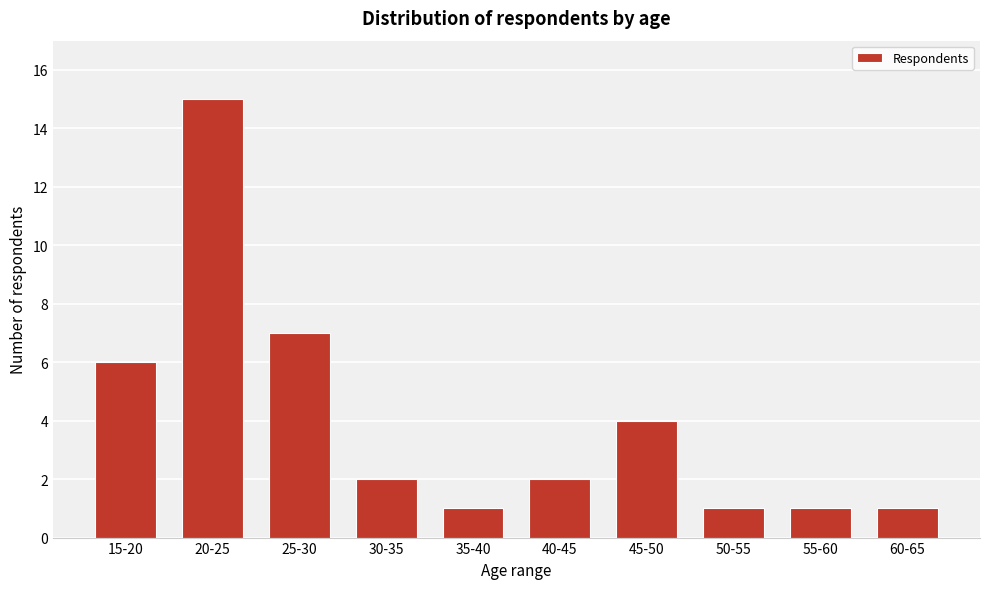

Reading left to right, transcribe all the data shown in this chart.

6	15	7	2	1	2	4	1	1	1